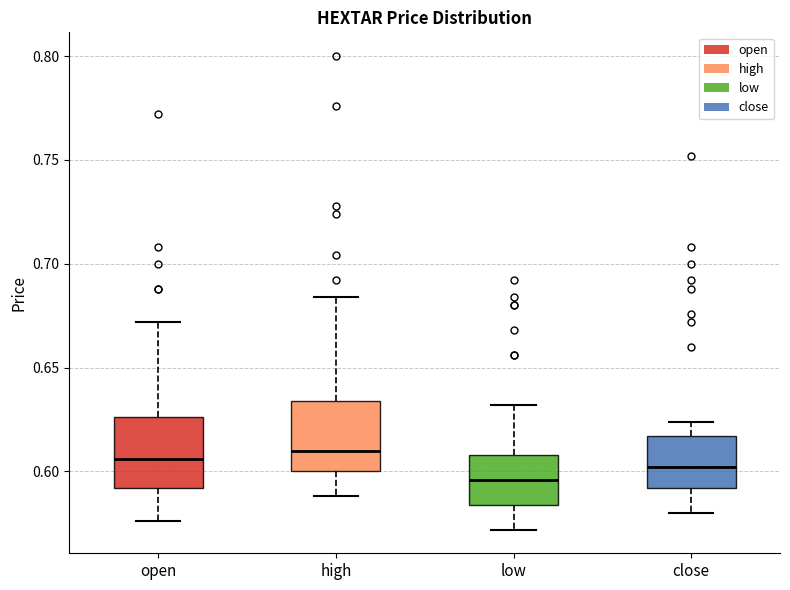

Reading left to right, read every box against the y-axis: the position of its median line, the range the box covers, and the ends of its whiskers. The values are not printed on the chart, so give them approximately, as read against the axis.

open: median 0.605, box 0.590 to 0.625, whiskers 0.575 to 0.670
high: median 0.610, box 0.600 to 0.635, whiskers 0.590 to 0.685
low: median 0.595, box 0.585 to 0.610, whiskers 0.570 to 0.630
close: median 0.600, box 0.590 to 0.615, whiskers 0.580 to 0.625